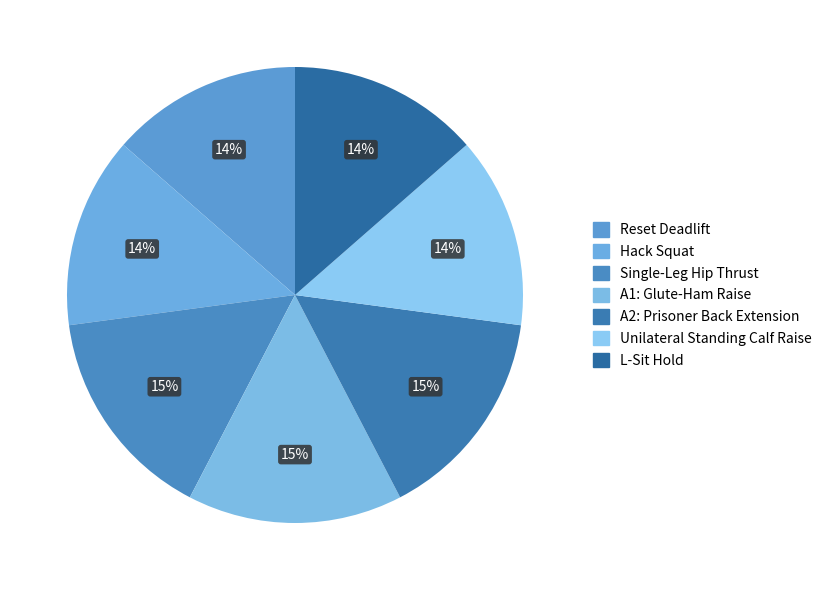

How many slices are in this pie chart?

7